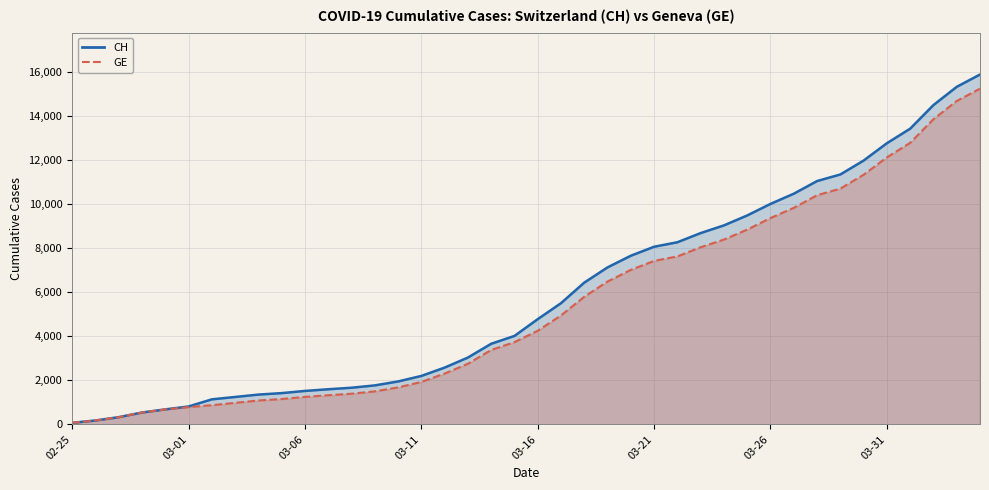

What is the smallest value displayed?

73